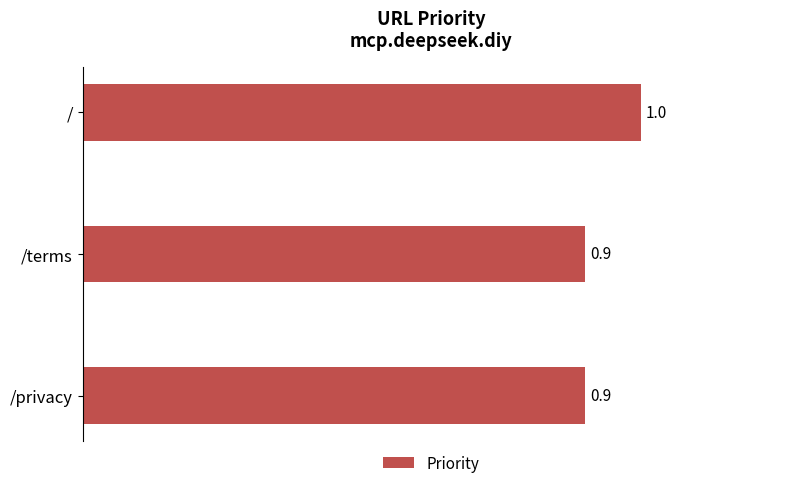

What is the maximum value shown in the chart?

1.0